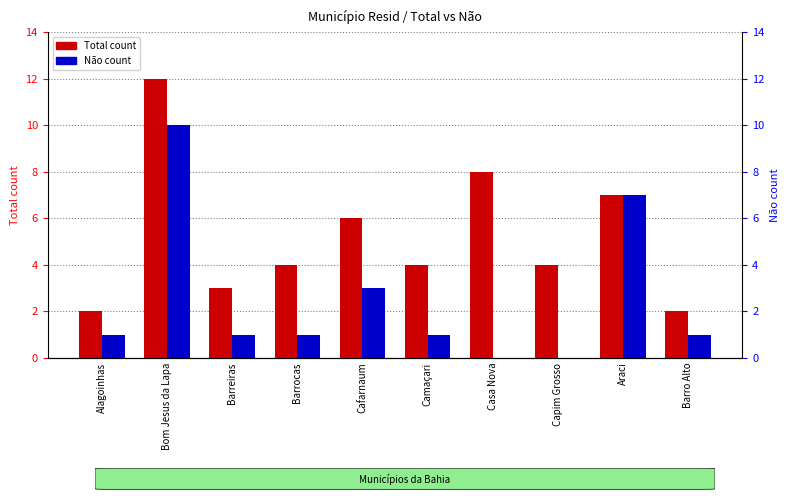

Where does the Total series first go above 4?

Bom Jesus da Lapa